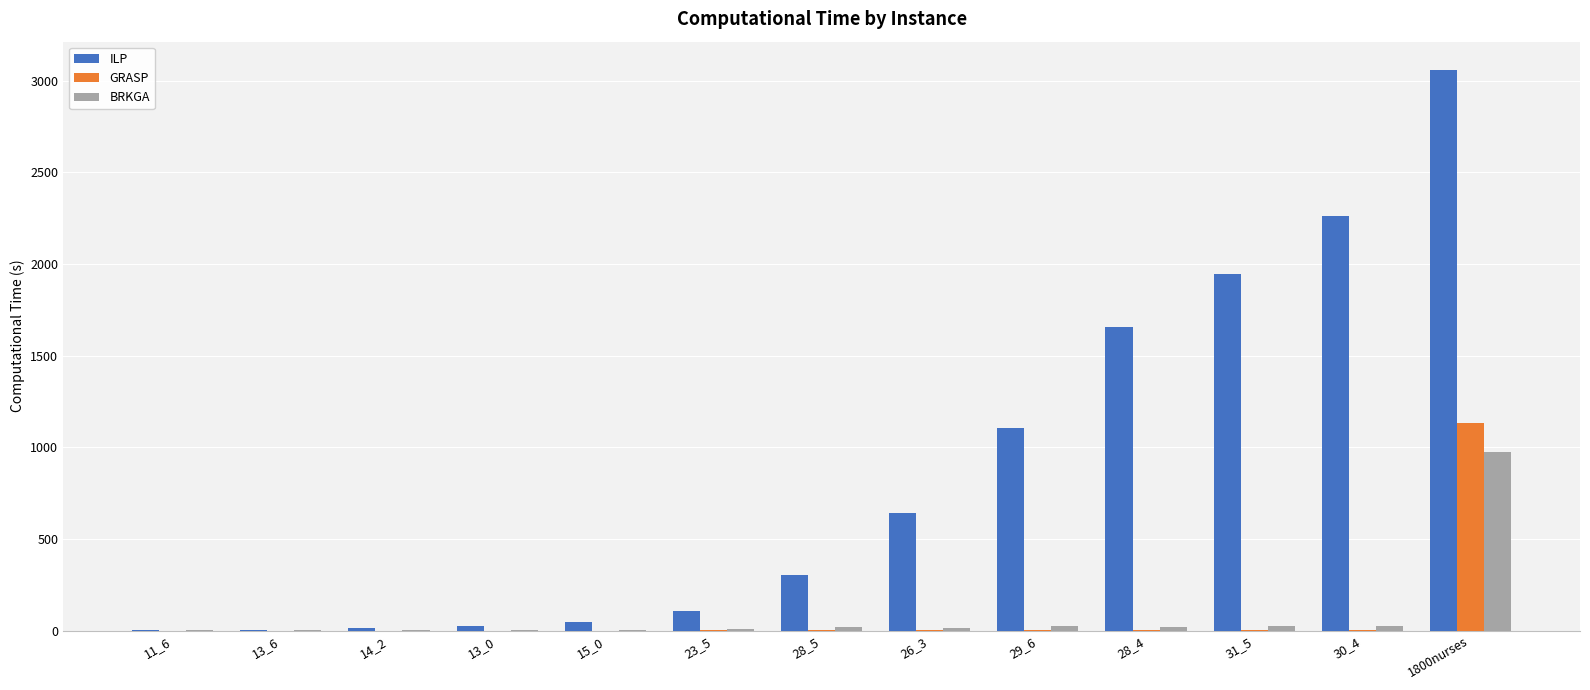

How many groups of bars are there?

13